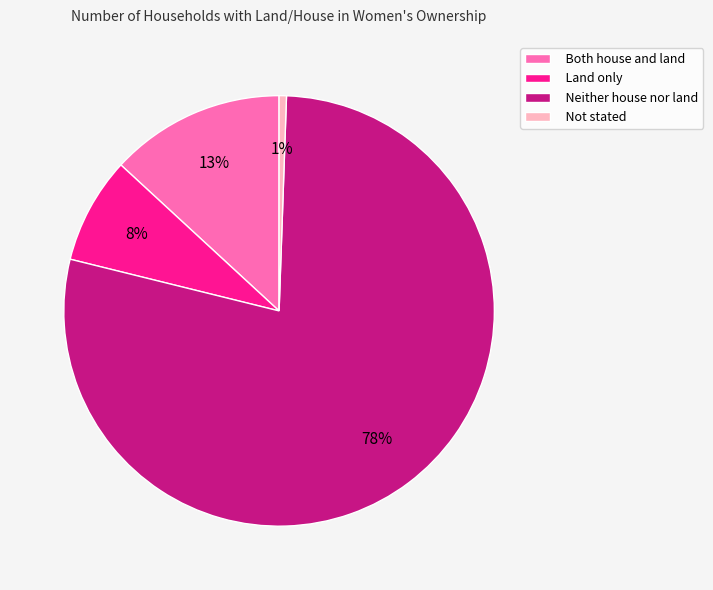

Which has a higher value, Not stated or Land only?

Land only